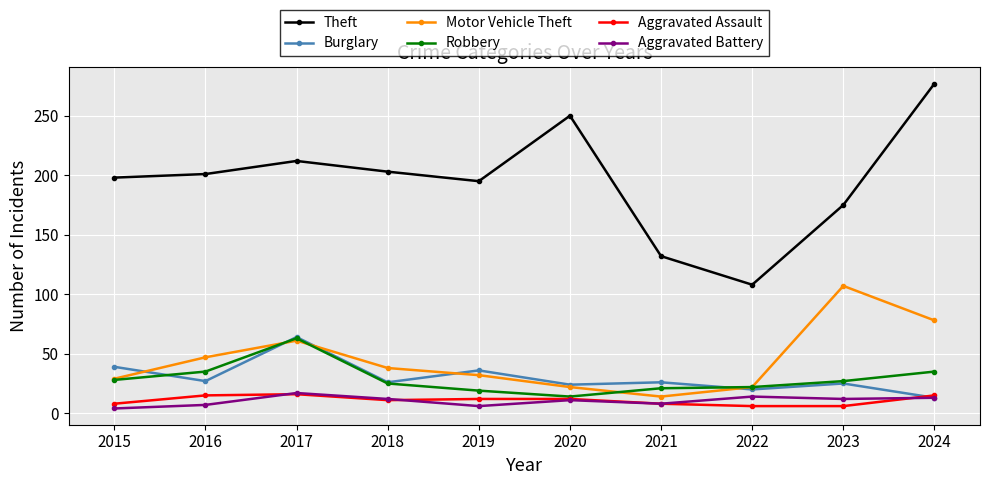

Is this an area chart (filled region under the line)?

No